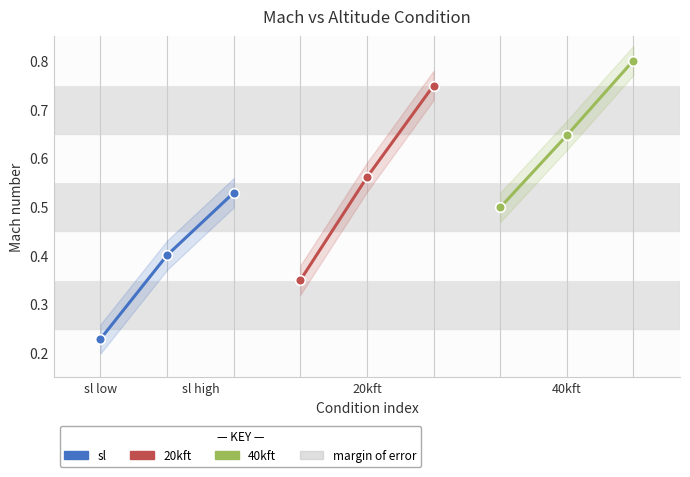

Rank the series by their maximum value, from lowest to highest.

sl, 20kft, 40kft